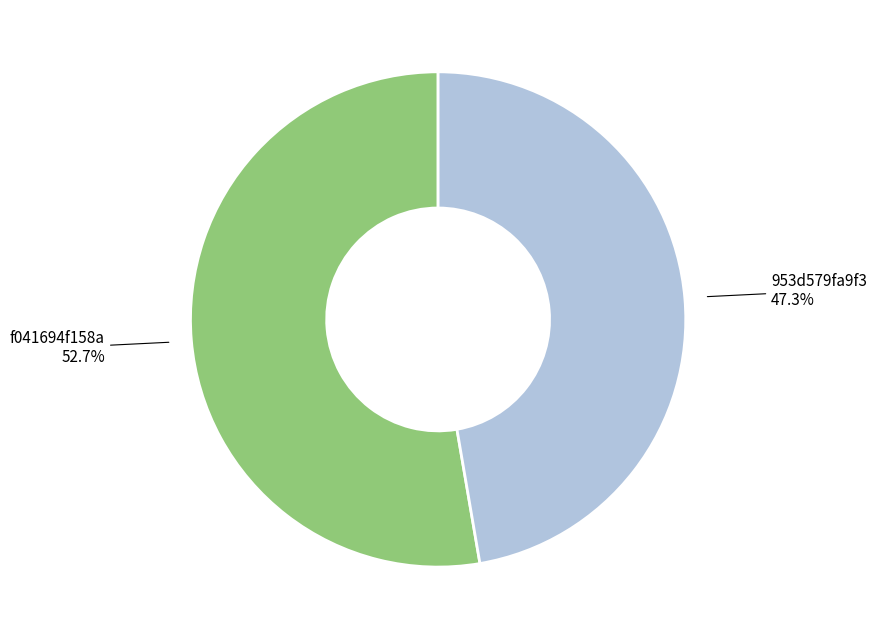

To the nearest percent, what is the difference between the largest and smallest slice percentages?

5%